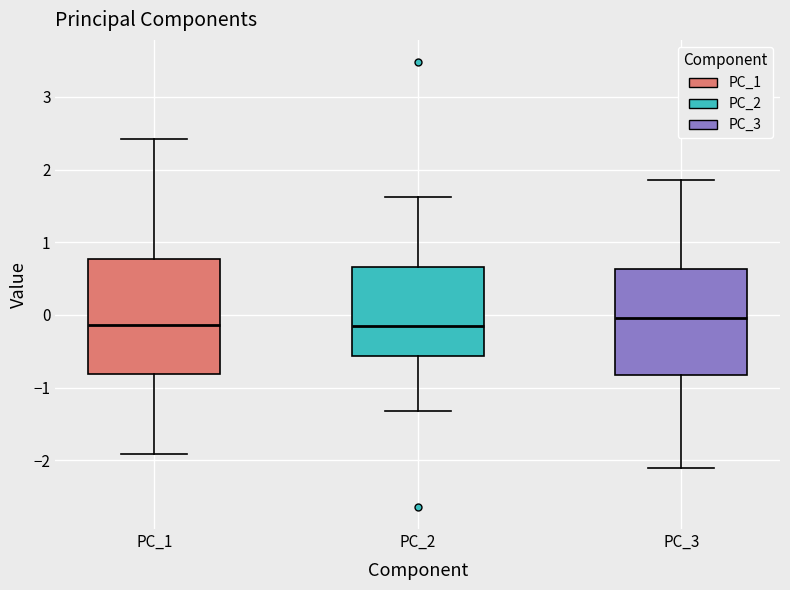

Reading left to right, read every box against the y-axis: the position of its median line, the range the box covers, and the ends of its whiskers. The values are not printed on the chart, so give them approximately, as read against the axis.

PC_1: median -0.1, box -0.8 to 0.8, whiskers -1.9 to 2.4
PC_2: median -0.2, box -0.6 to 0.7, whiskers -1.3 to 1.6
PC_3: median 0.0, box -0.8 to 0.6, whiskers -2.1 to 1.9